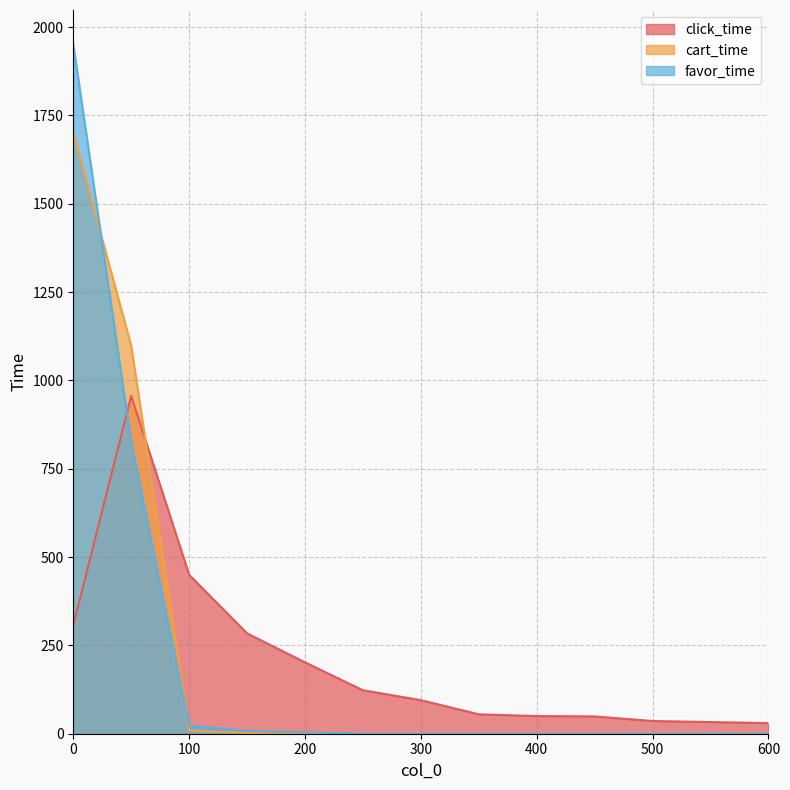

What is the average value of the favor_time series?

216